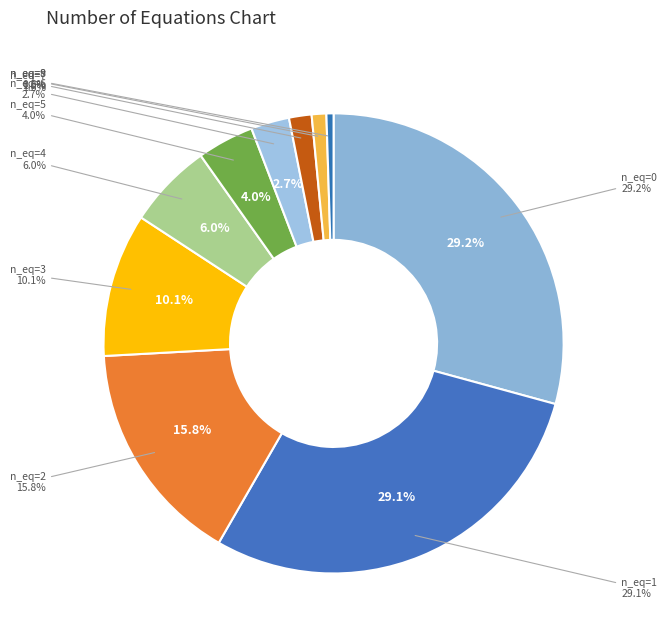

What is the ratio of the value at num_of_equals__8 to the value at num_of_equals__3?

0.1